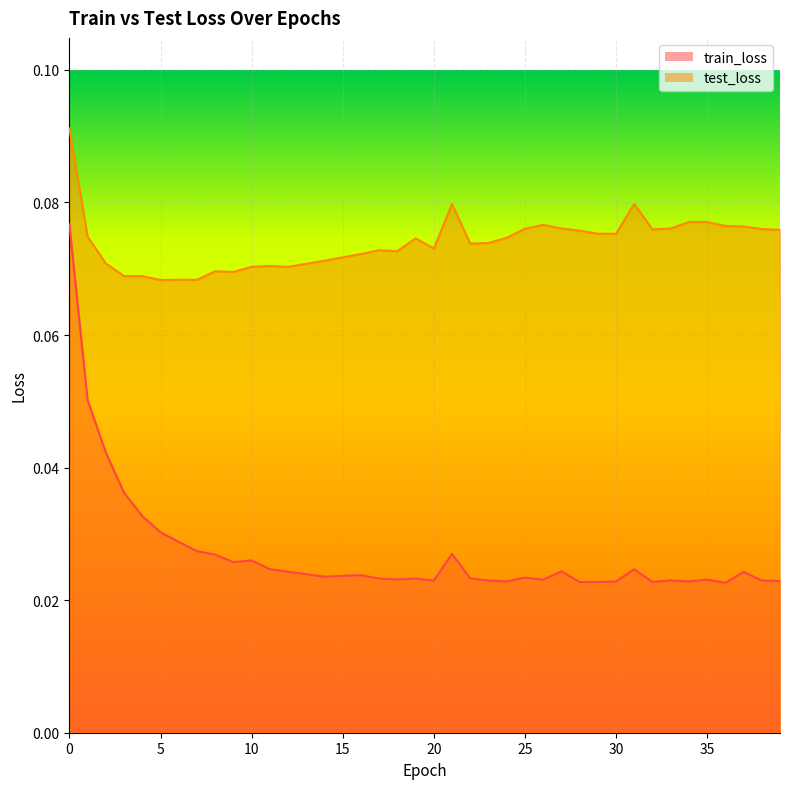

True or false: test_loss and train_loss intersect in this chart.

False